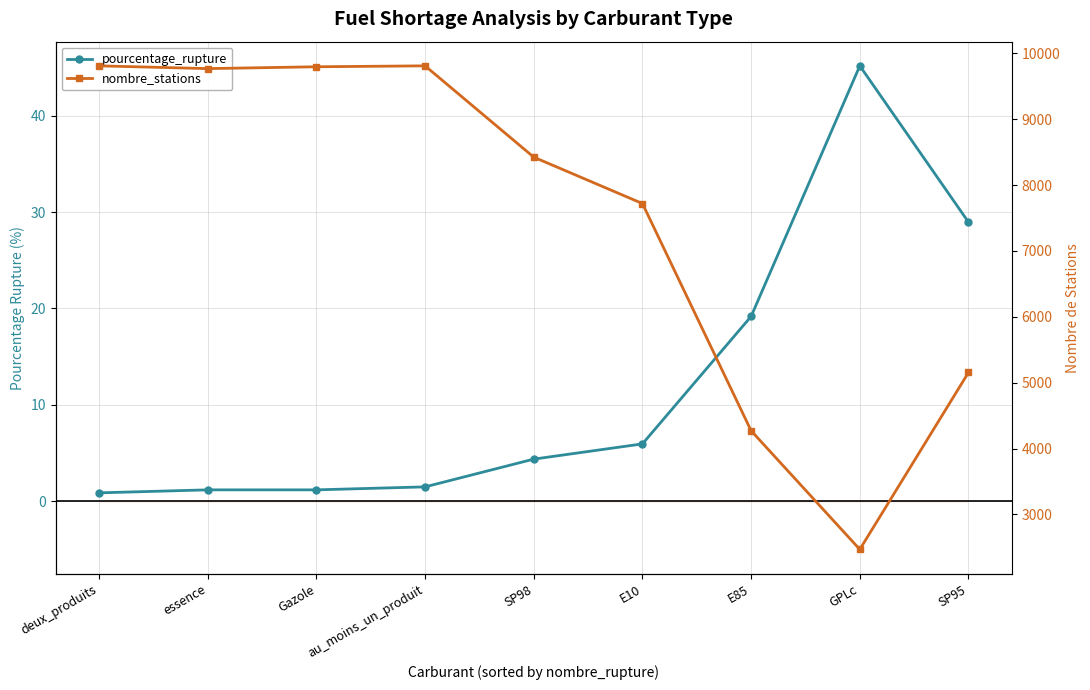

What is the maximum value for nombre_stations?

9810.0